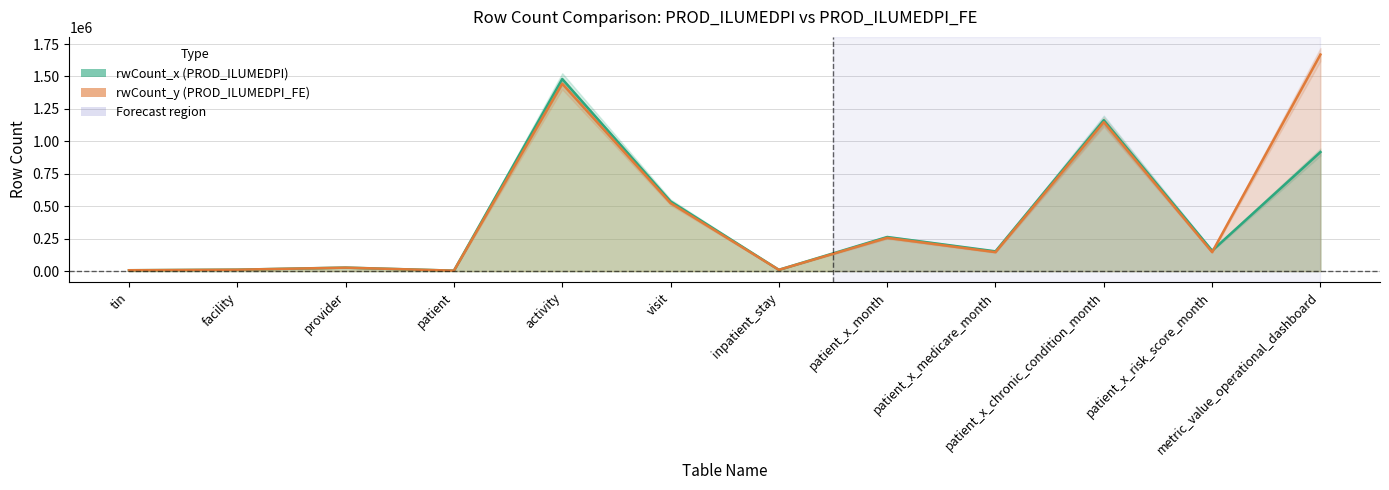

Count the number of data series in this chart.

2